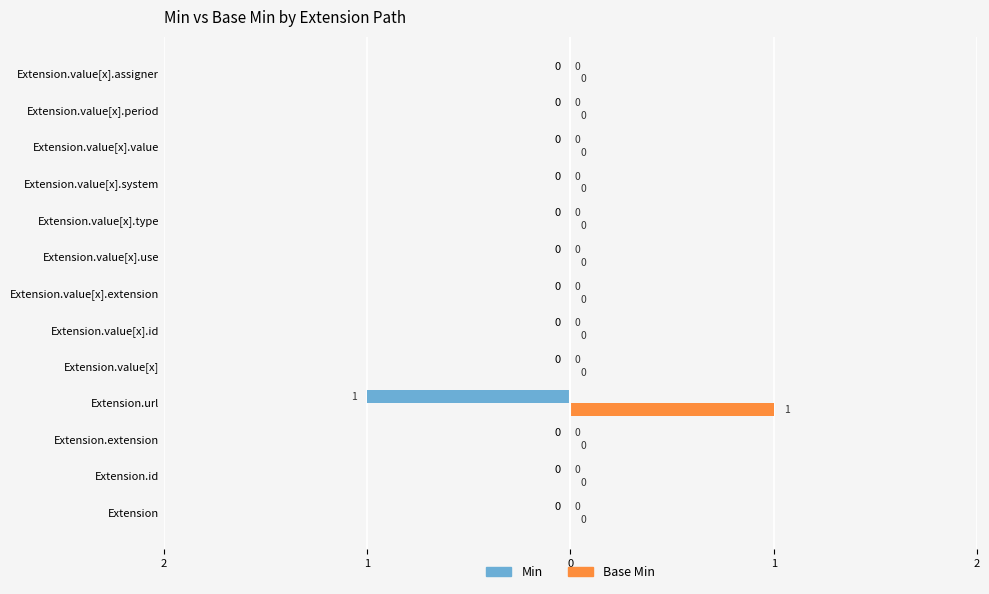

What are all the series names shown in the legend?

Min, Base Min